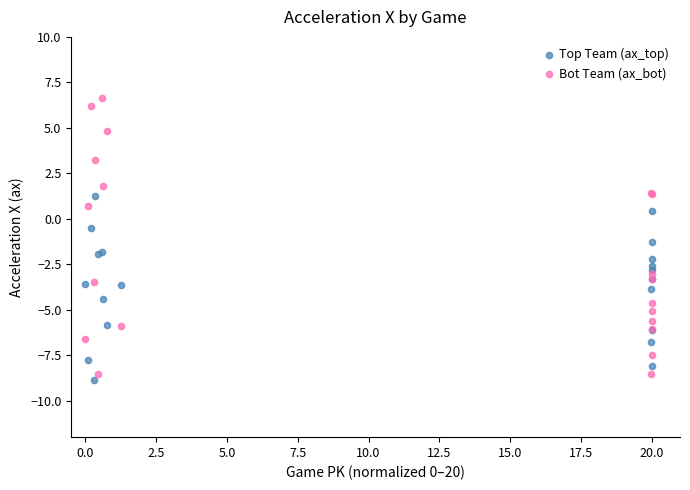

Which series has the largest Y range (max minus min)?

Bot Team (ax_bot)